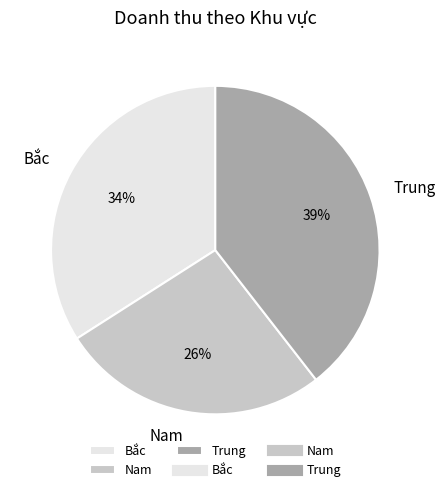

Which has a higher value, Bắc or Trung?

Trung